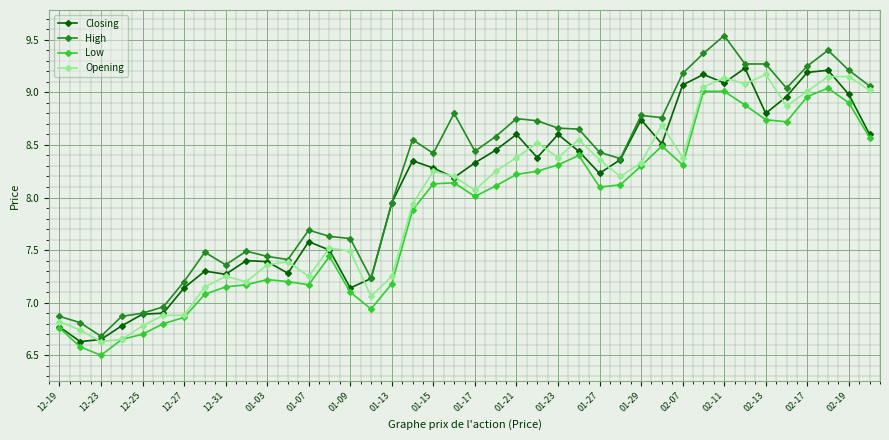

How many lines are shown in the chart?

4